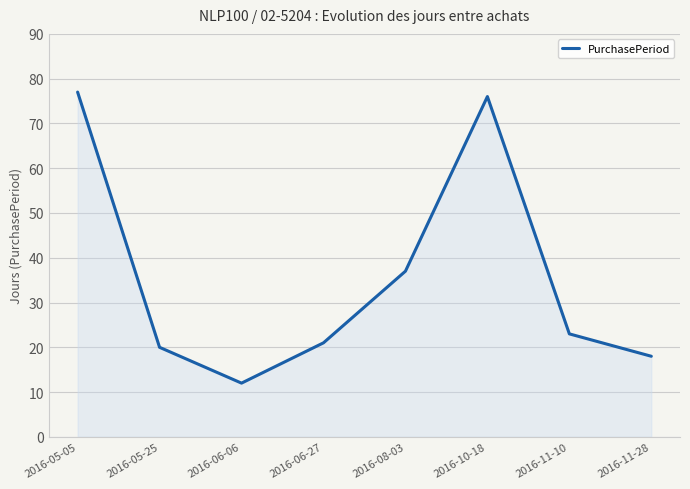

Reading left to right, extract all data points from this chart.

2016-05-05=77	2016-05-25=20	2016-06-06=12	2016-06-27=21	2016-08-03=37	2016-10-18=76	2016-11-10=23	2016-11-28=18